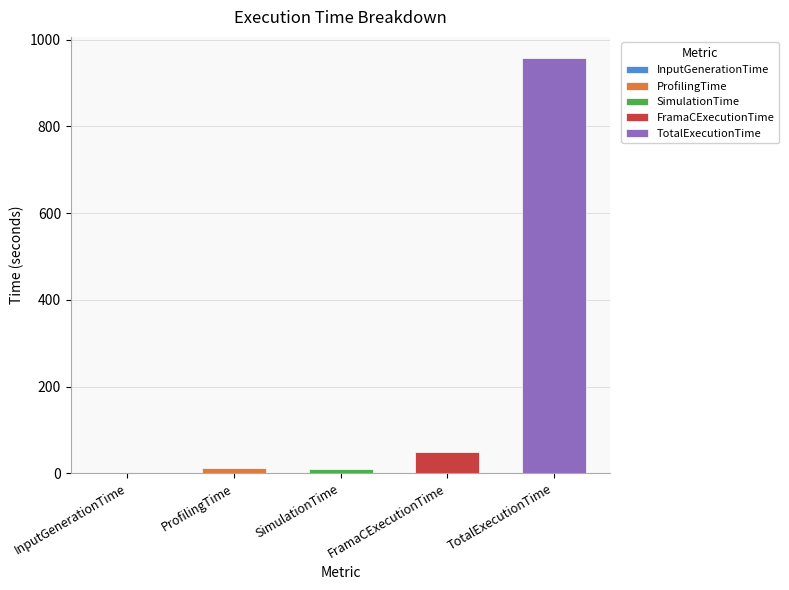

Are the bars horizontal?

No